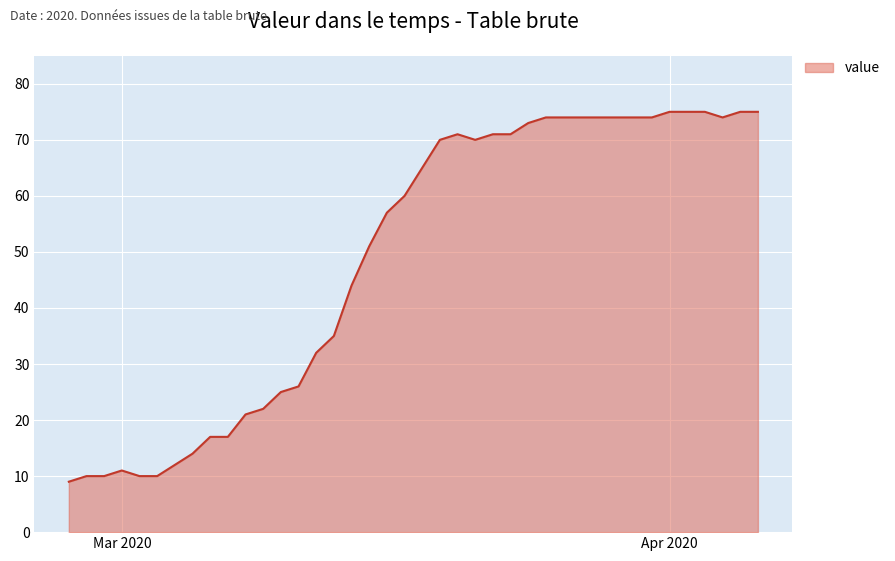

Reading left to right, list all the values displayed in this chart.

9	10	10	11	10	10	12	14	17	17	21	22	25	26	32	35	44	51	57	60	65	70	71	70	71	71	73	74	74	74	74	74	74	74	75	75	75	74	75	75